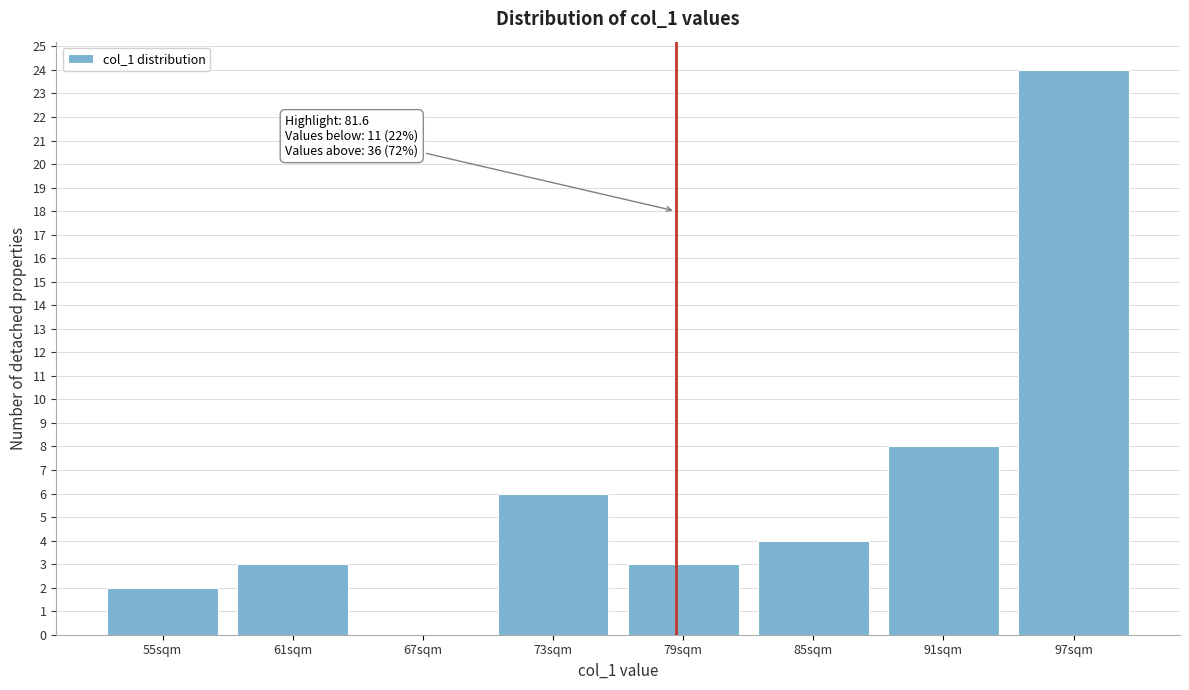

Reading left to right, extract all data points from this chart.

55sqm=2	61sqm=3	67sqm=0	73sqm=6	79sqm=3	85sqm=4	91sqm=8	97sqm=24